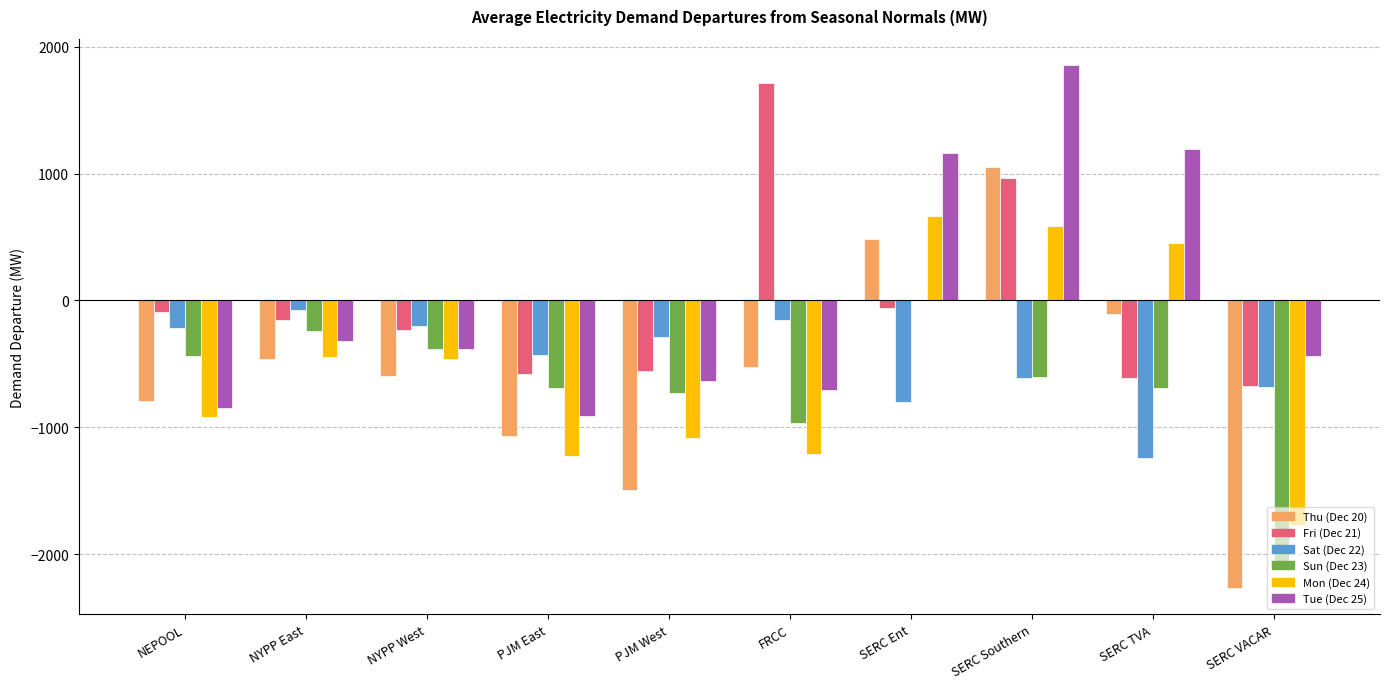

Which series has the largest range (max minus min)?

Thu (Dec 20)